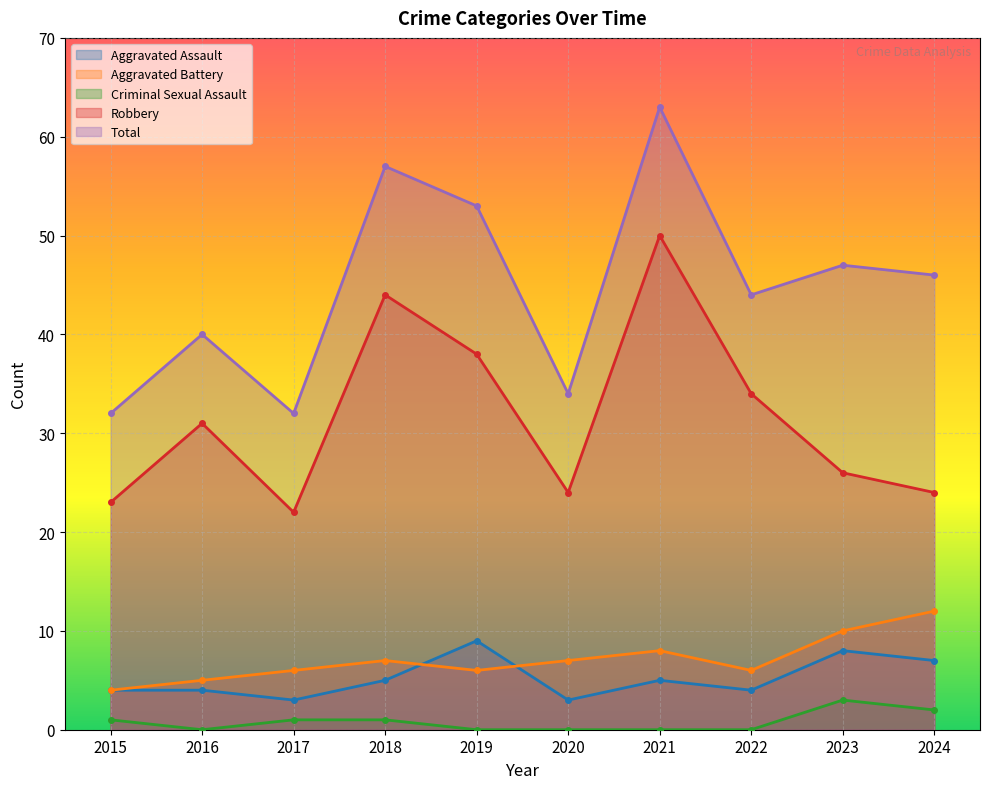

How many lines are shown in the chart?

5